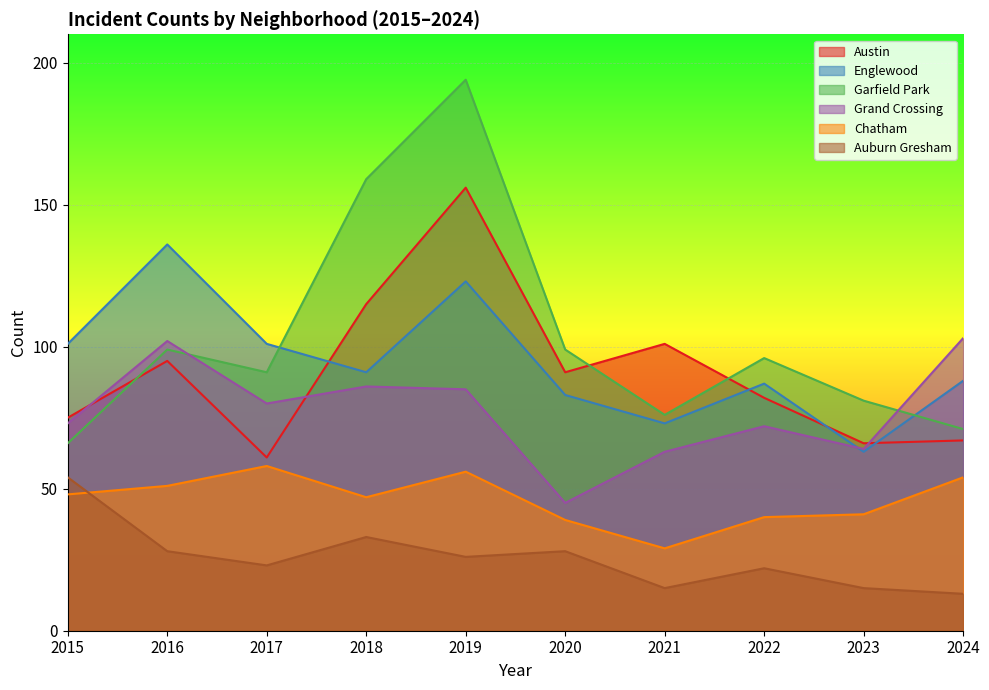

What is the value of the Grand Crossing point at the 9th from the left?

64